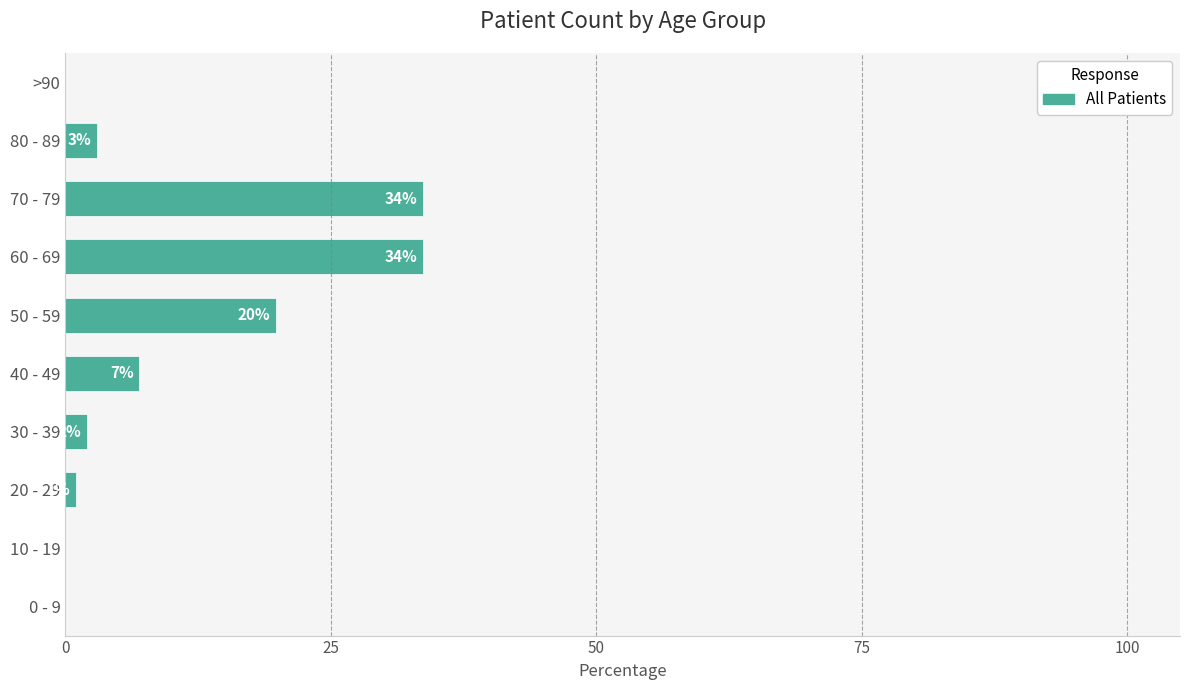

How many positive values are there?

7